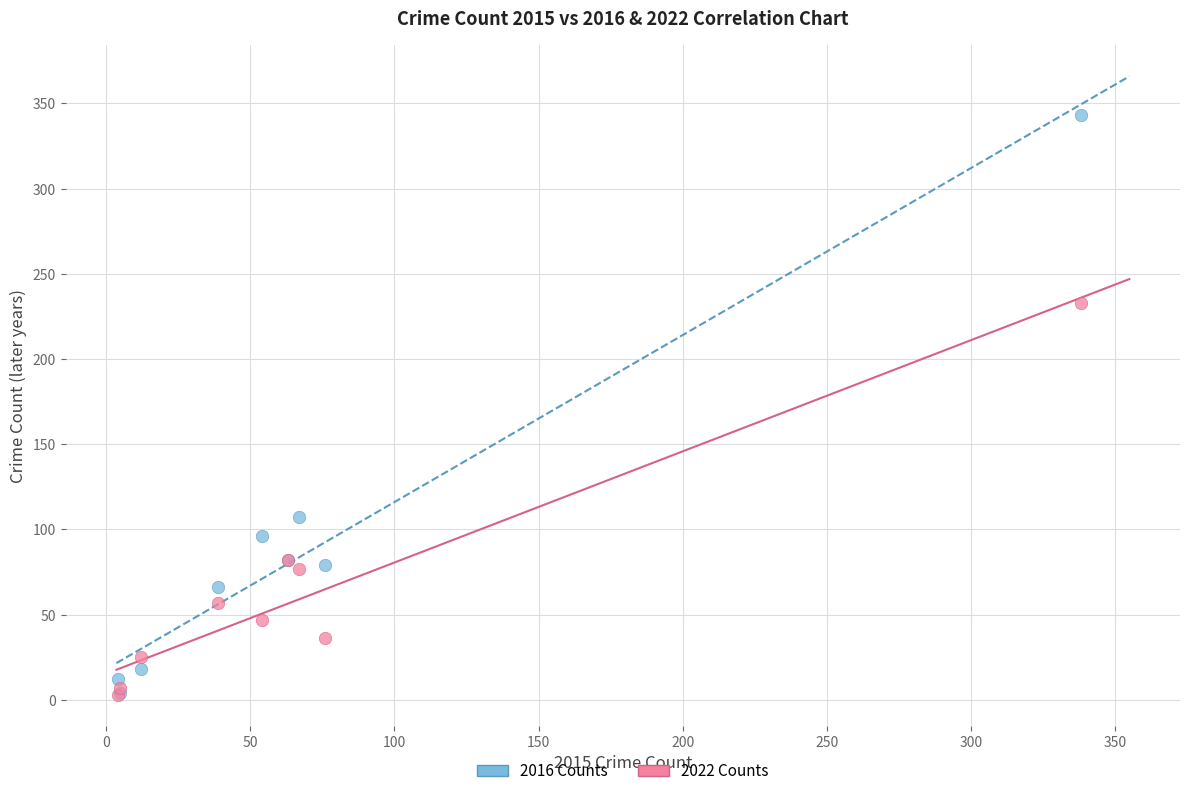

In the 2022 Counts series, what Y value is closest to 118?

82